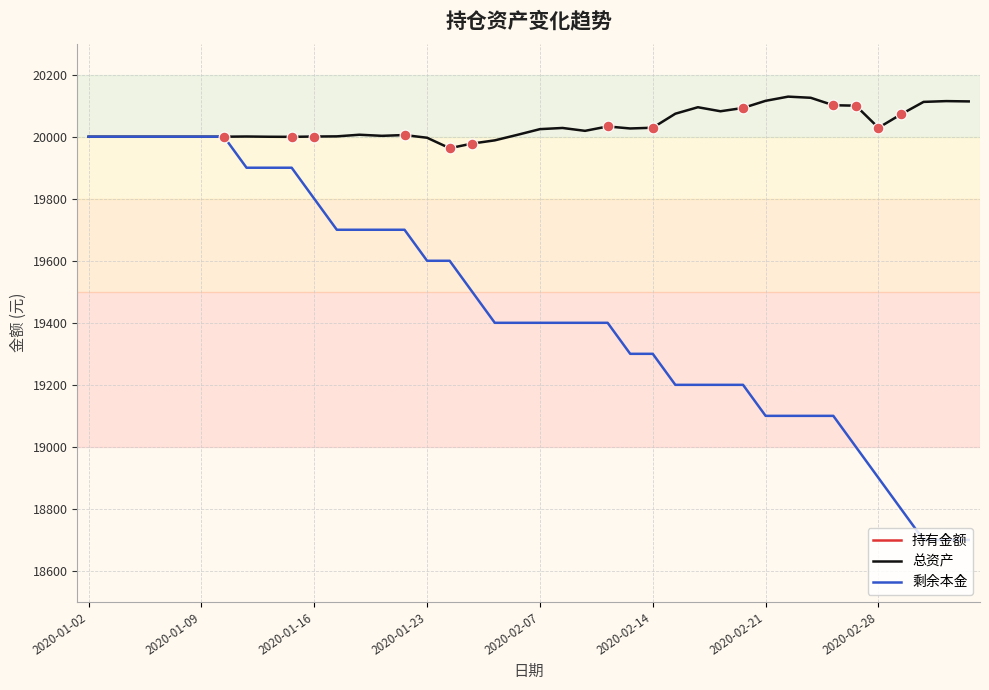

Which series has the largest total across all categories?

总资产